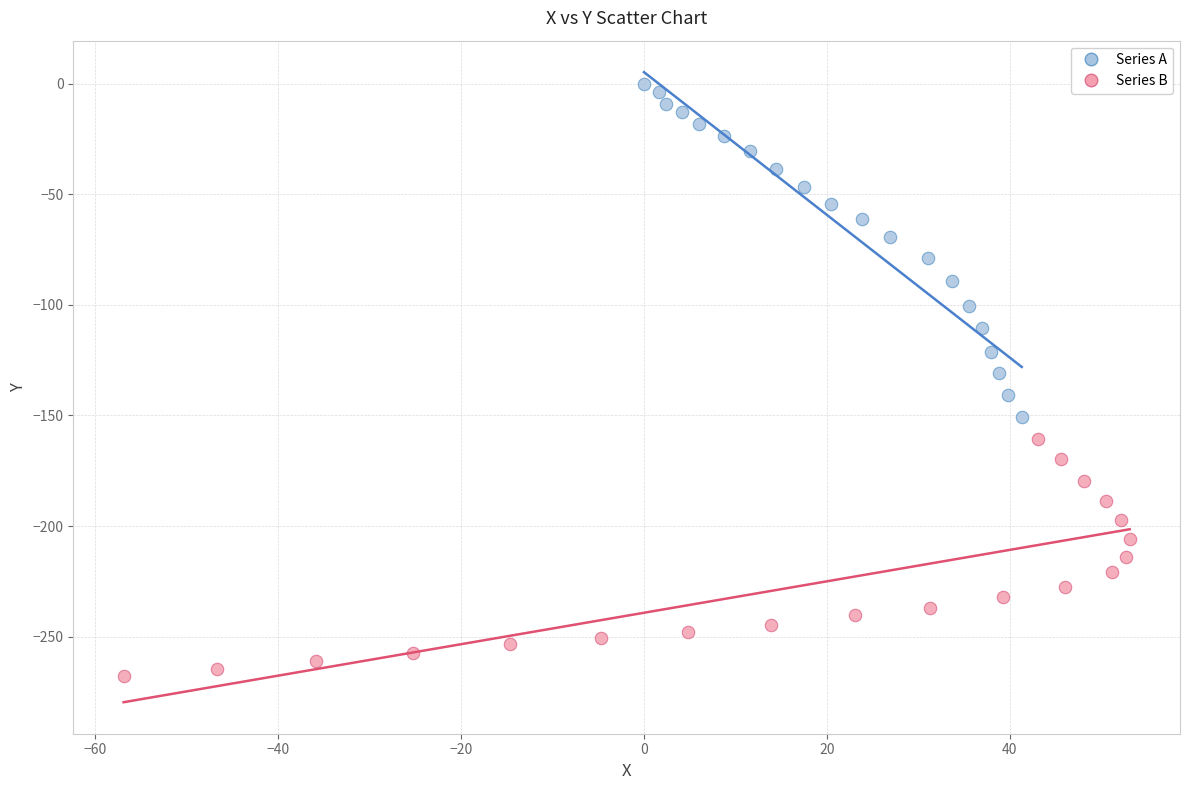

Which series reaches the maximum Y coordinate?

Series A